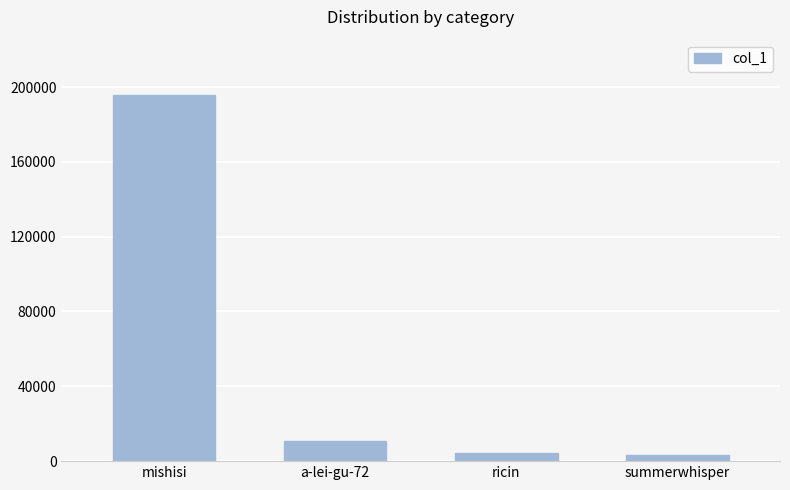

What is the sum of all values?

214145